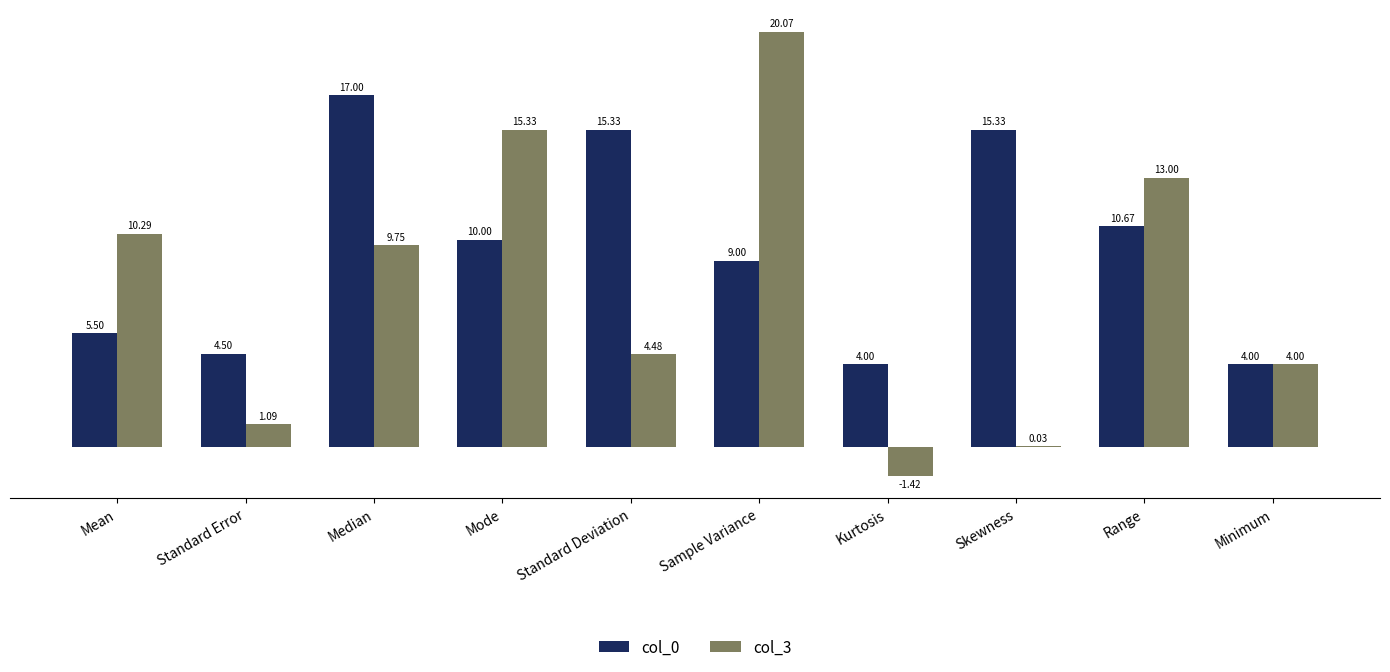

What is the sum of the col_0 values at Mode and Kurtosis?

14.0